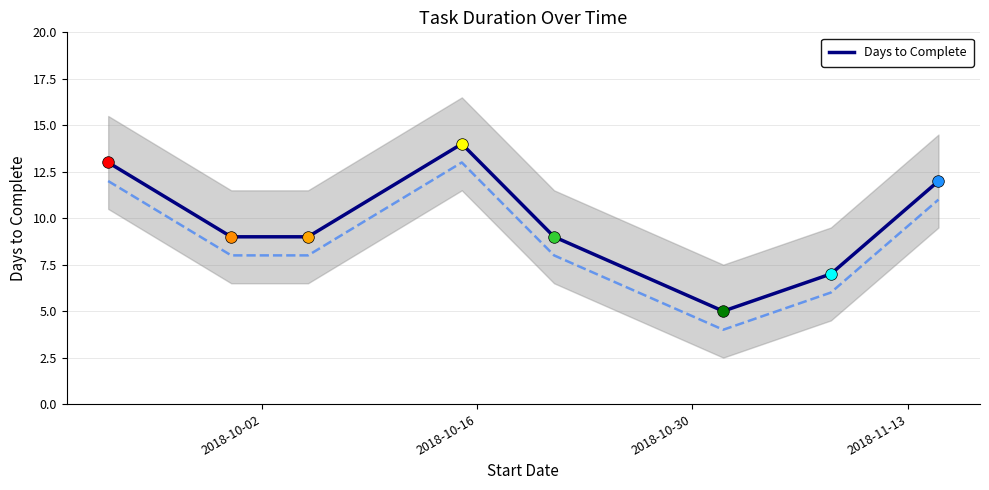

What is the minimum value for Days to Complete?

5